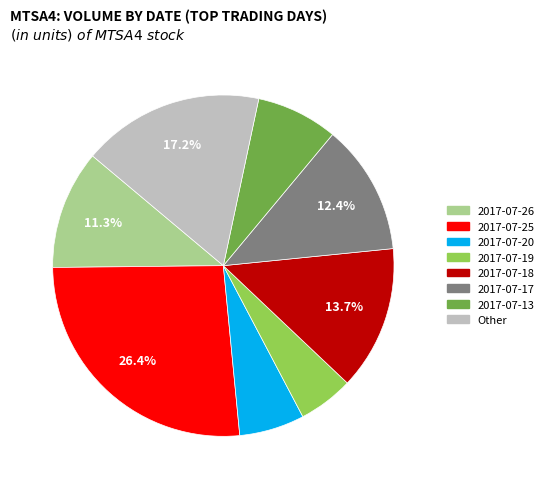

Is there a majority slice in this chart?

No